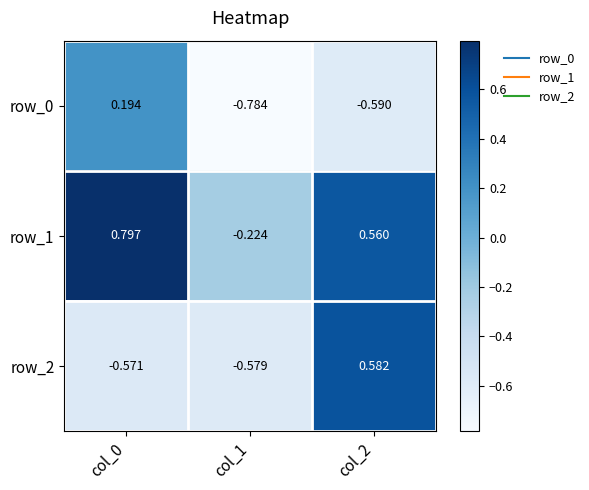

Is the value of row_1 at col_1 greater than the value of row_2 at col_0?

Yes